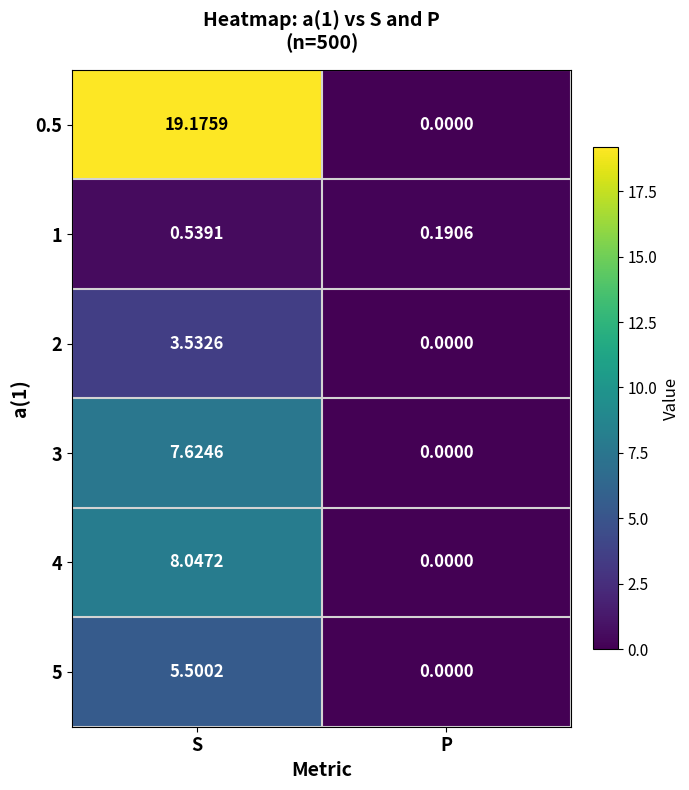

Which category has the lowest value across all series?

P